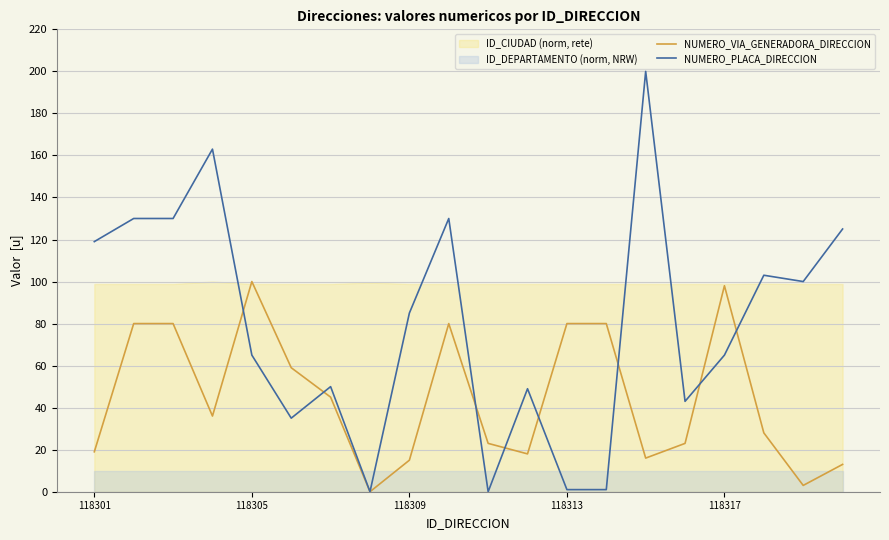

What is the highest value of the NUMERO_VIA_GENERADORA_DIRECCION series?

100